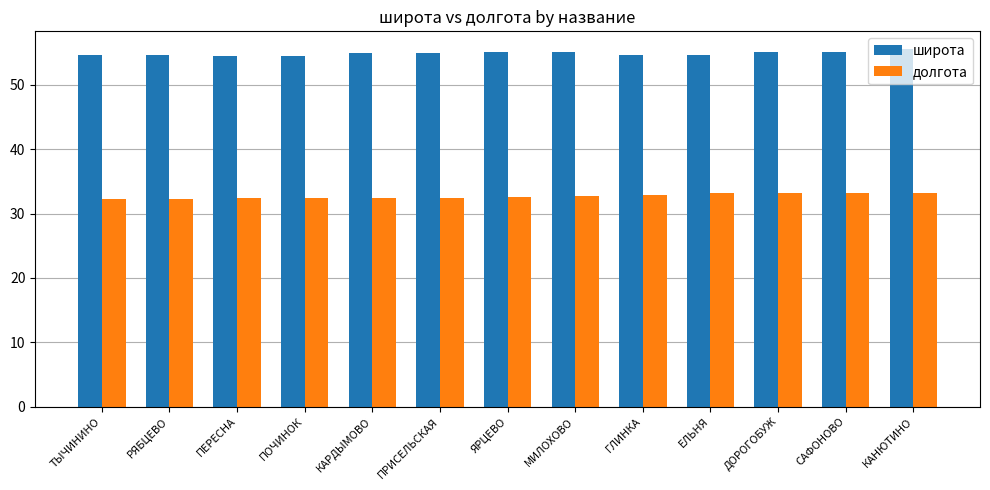

Rank the series by their maximum value, from lowest to highest.

долгота, широта